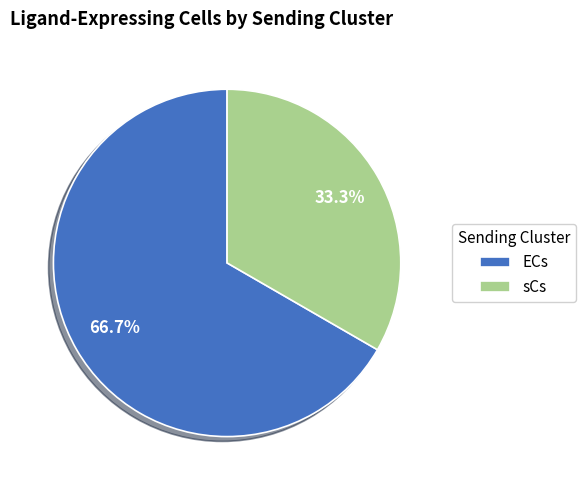

What is the ratio of the value at ECs to the value at sCs?

2.0